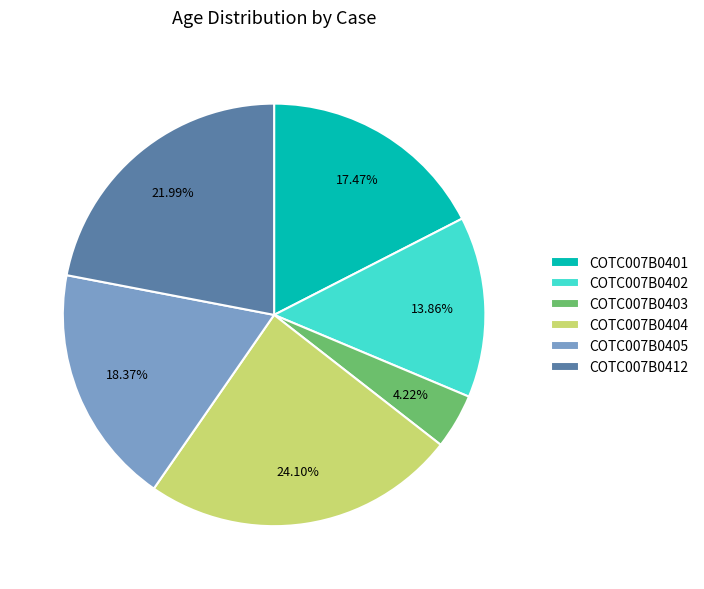

Is there any slice that represents more than half of the pie?

No